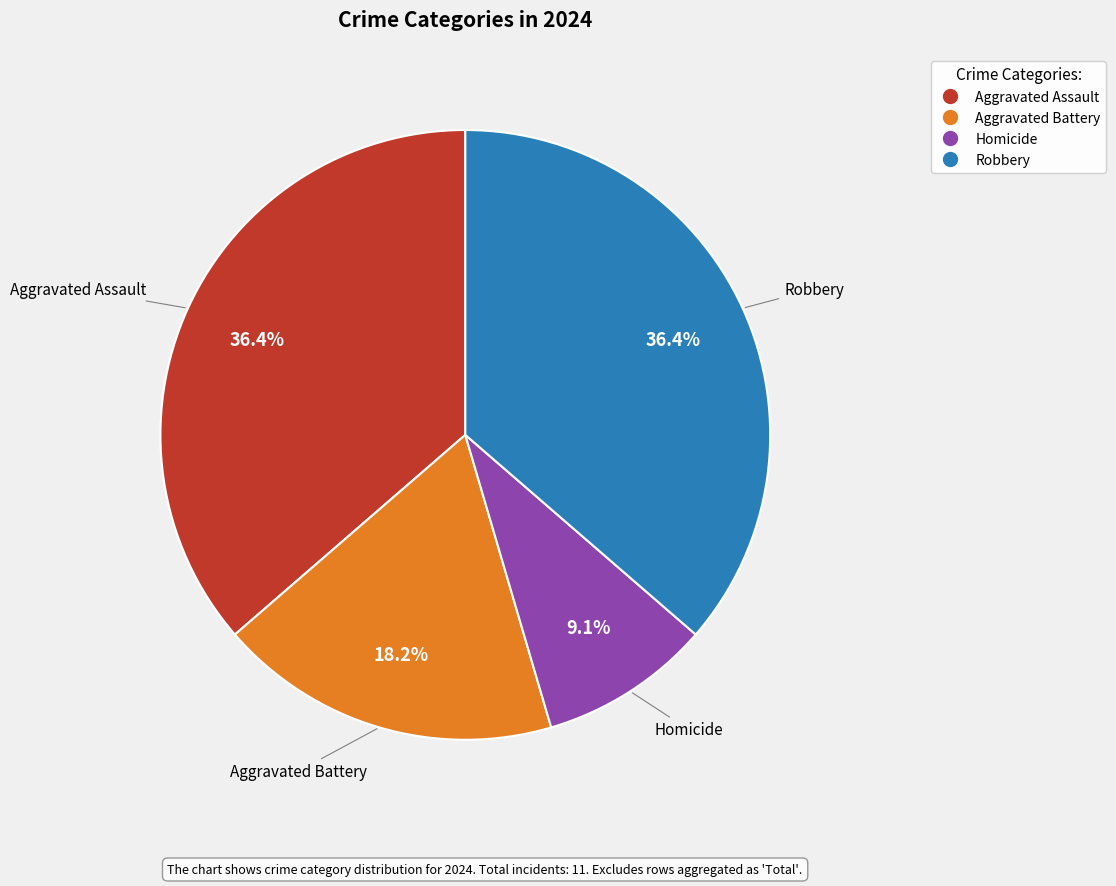

How many segments does this pie chart have?

4